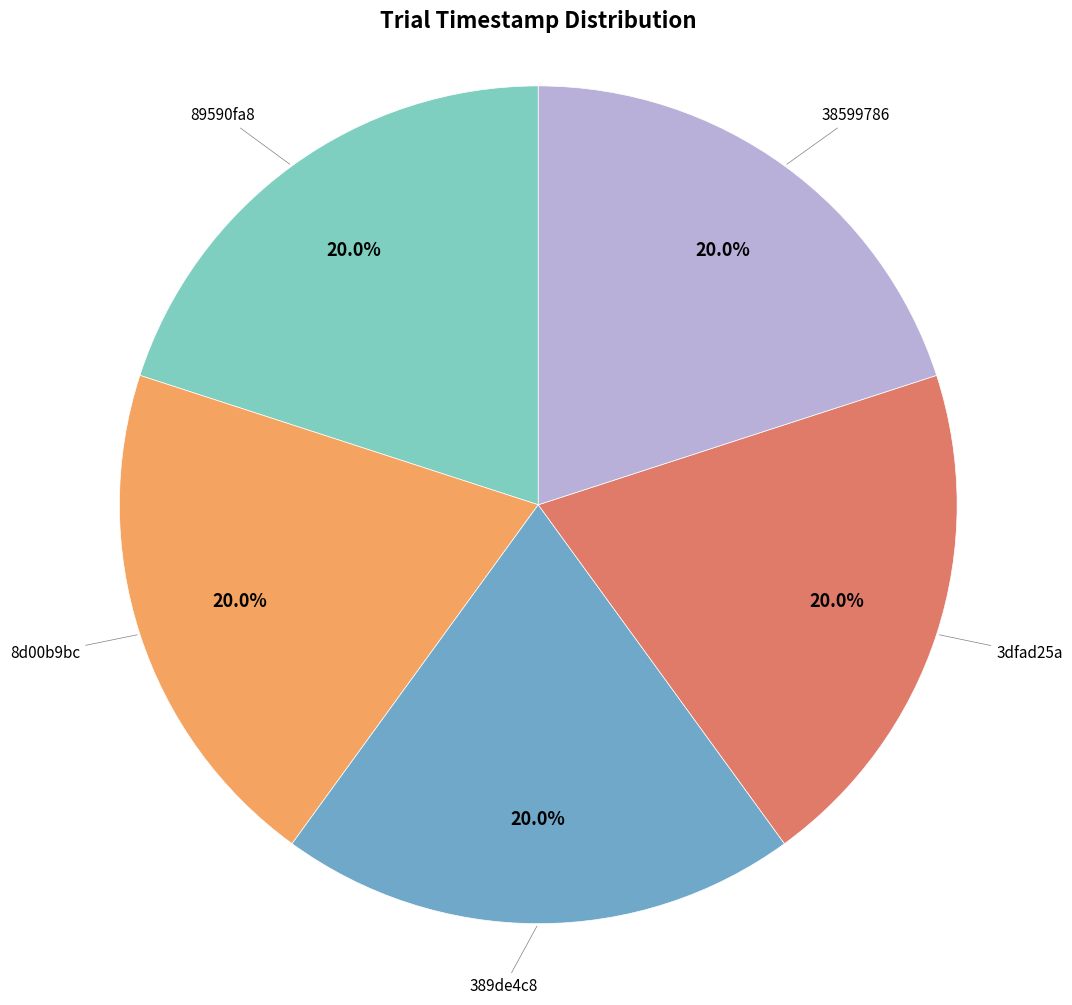

Is there any slice that represents more than half of the pie?

No